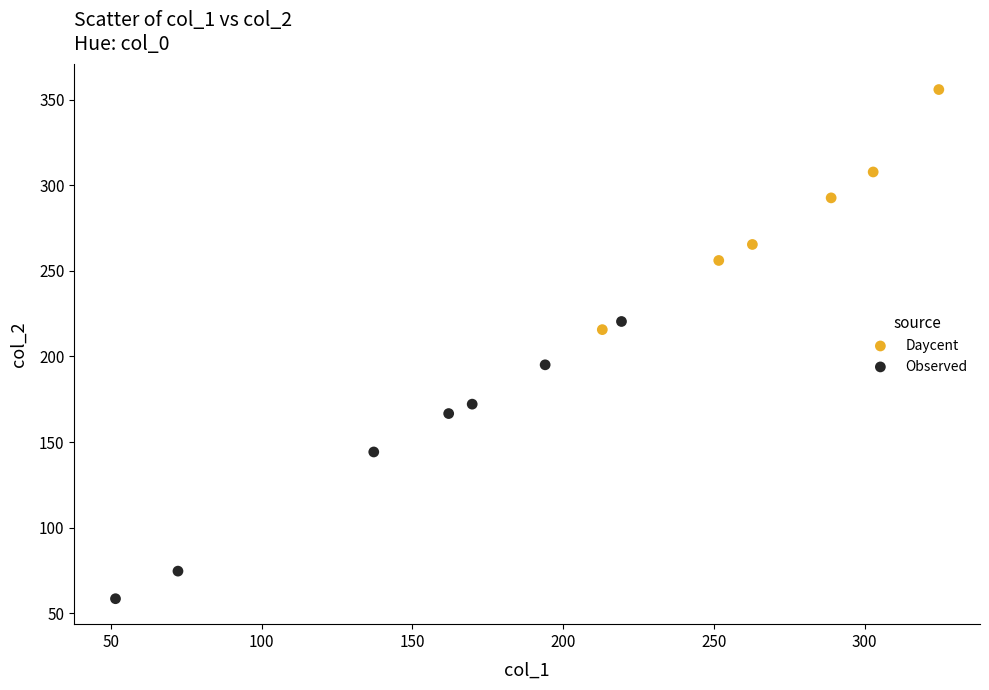

Which series has the largest Y range (max minus min)?

Observed